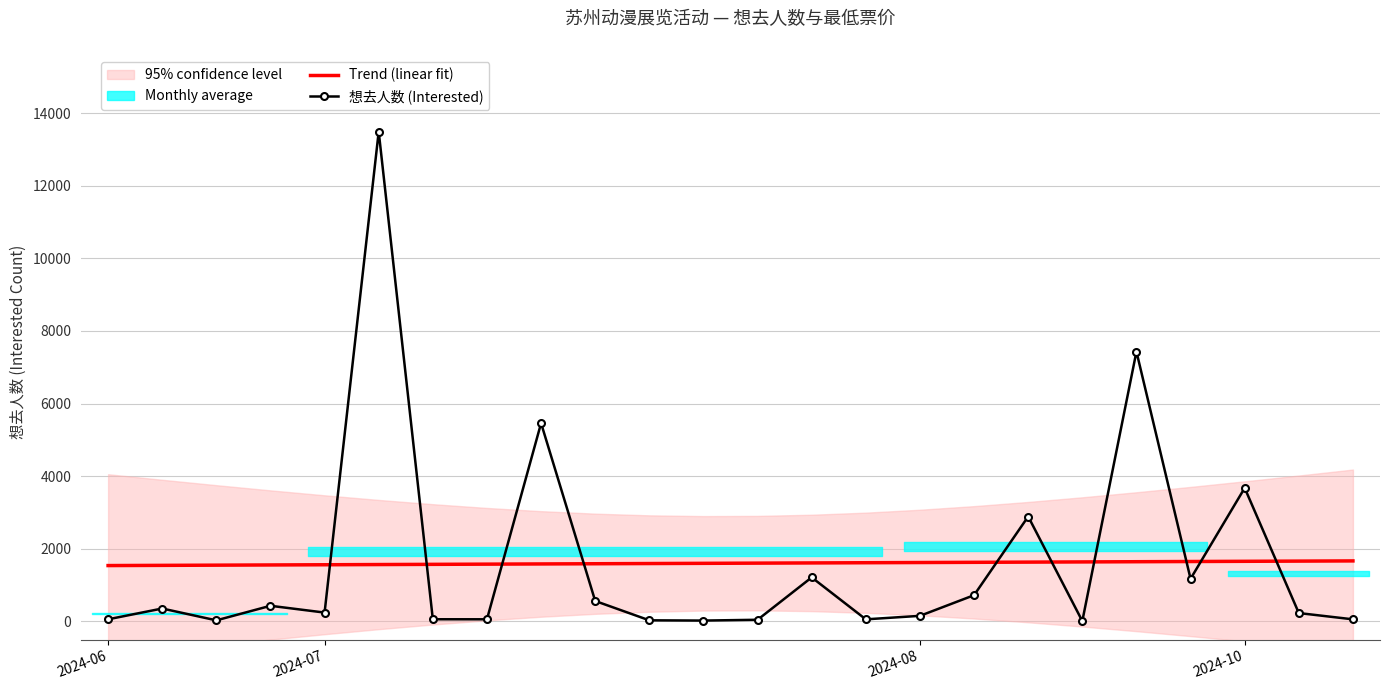

Which category has the lowest value in the 想去人数 (Interested) series?

18